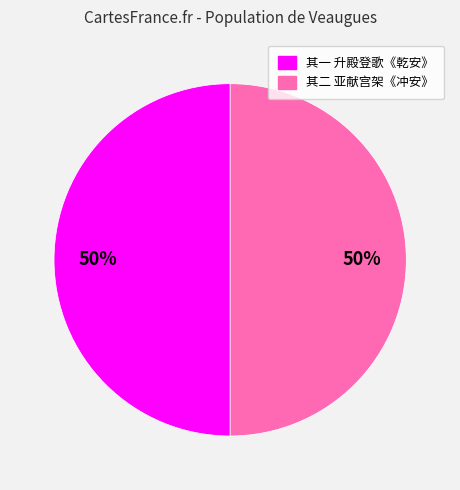

To the nearest percent, what is the average slice percentage?

50%